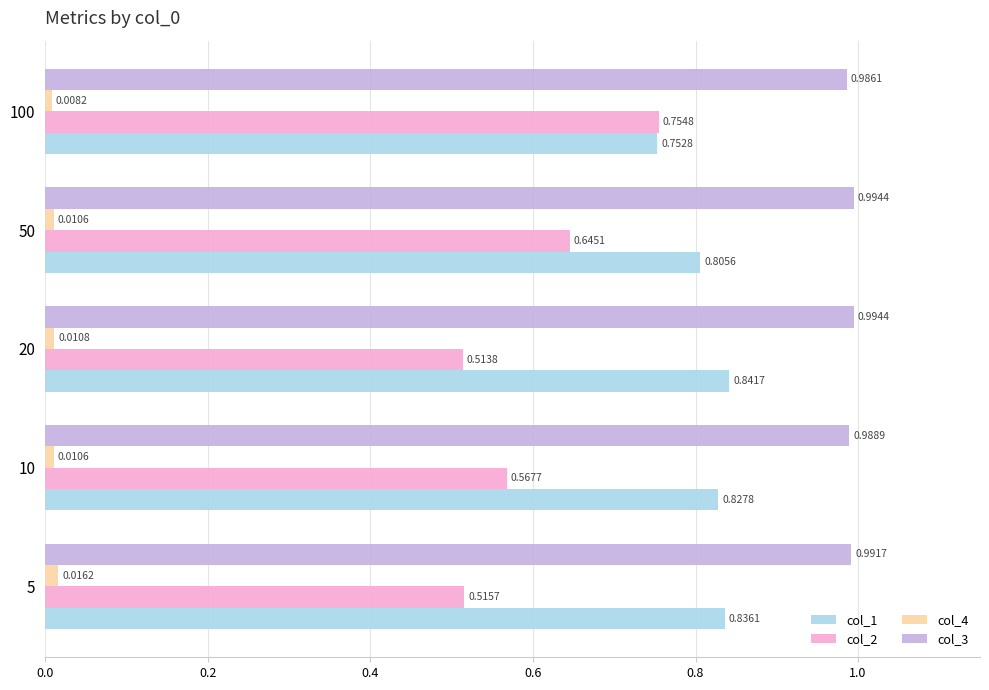

At which category is the sum across all series the highest?

100